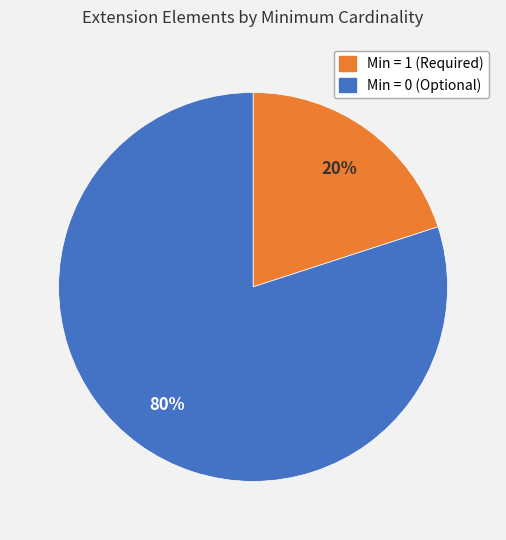

Is there any slice that represents more than half of the pie?

Yes